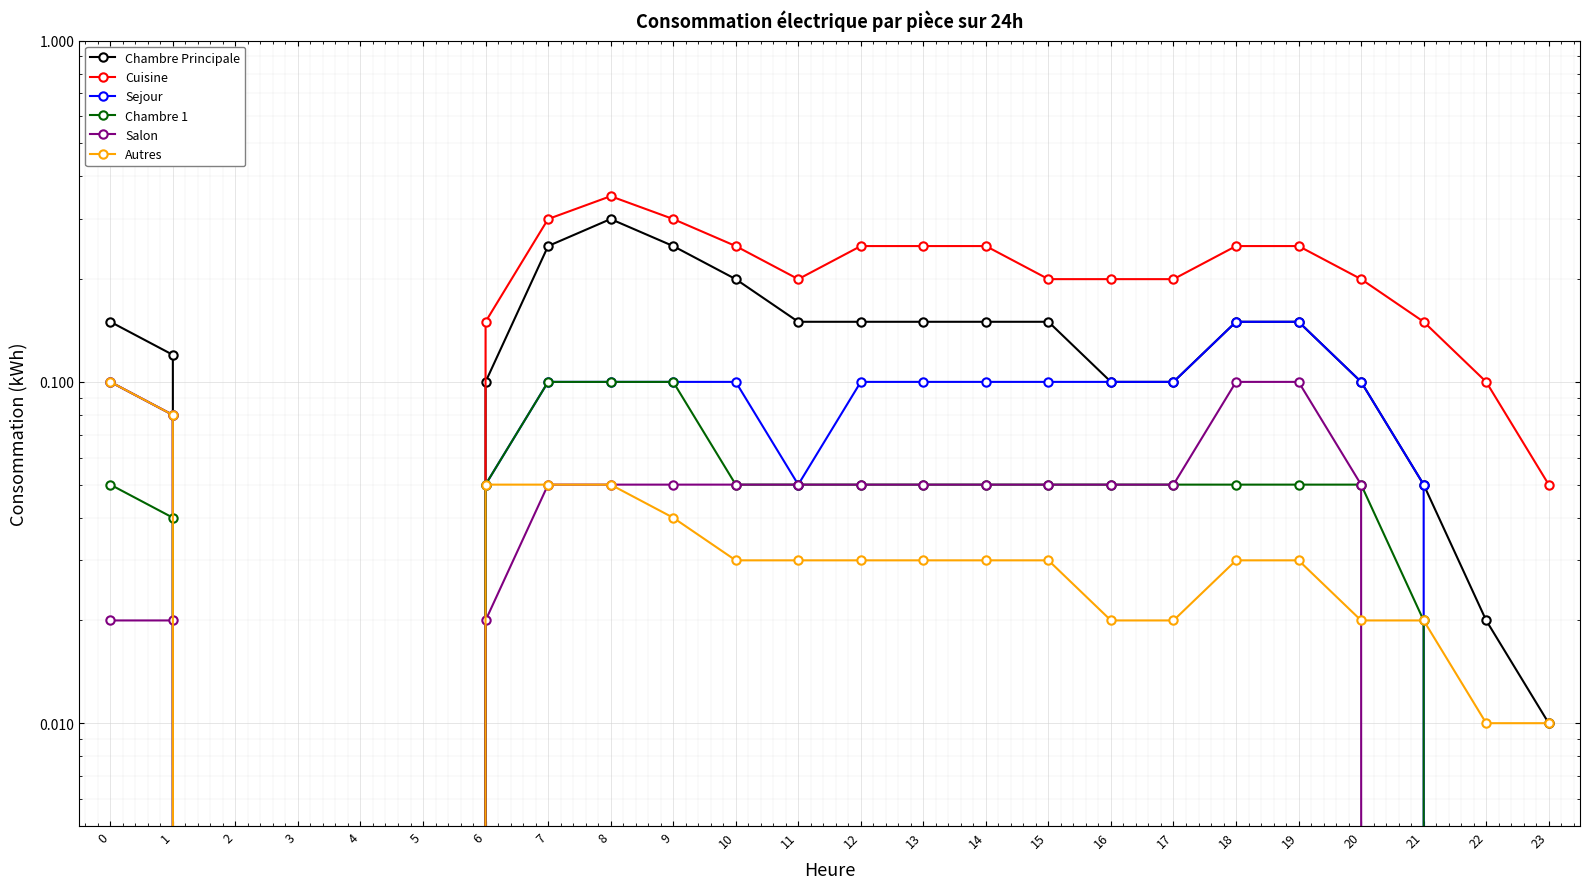

Rank the series by their maximum value, from highest to lowest.

Cuisine, Chambre Principale, Sejour, Chambre 1, Salon, Autres